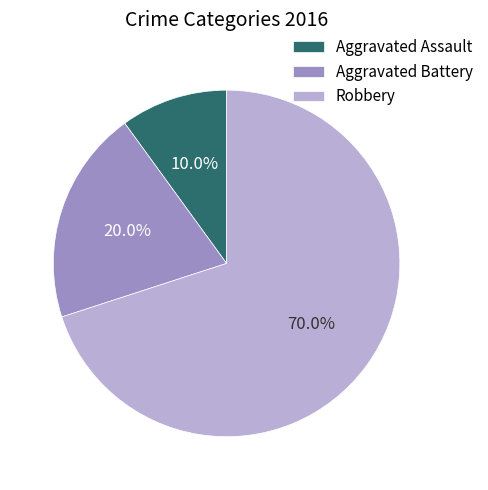

What percentage is the Aggravated Battery slice, to the nearest percent?

20%